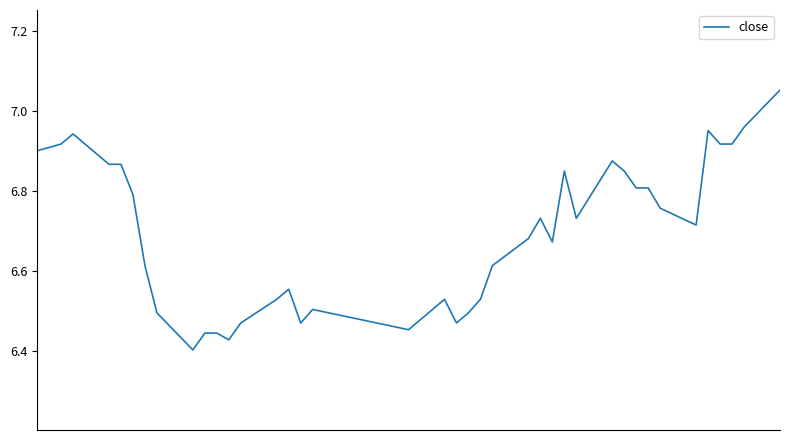

What is the difference between the maximum and minimum values?

0.6